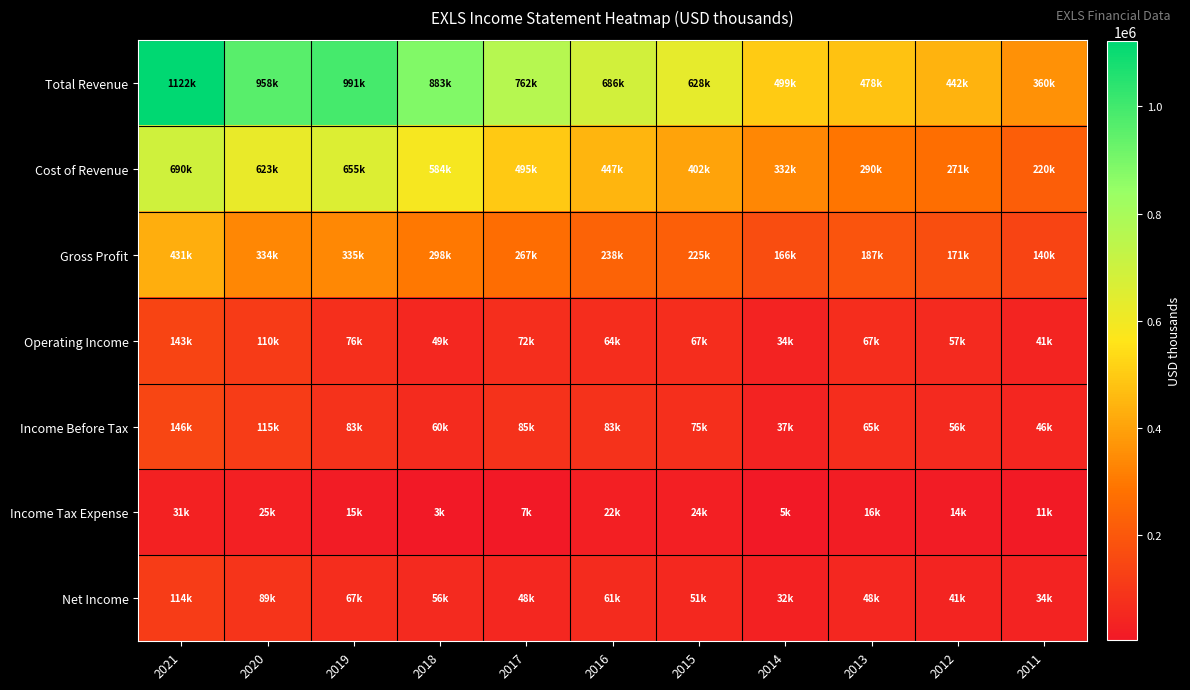

How many categories are shown in the chart?

11